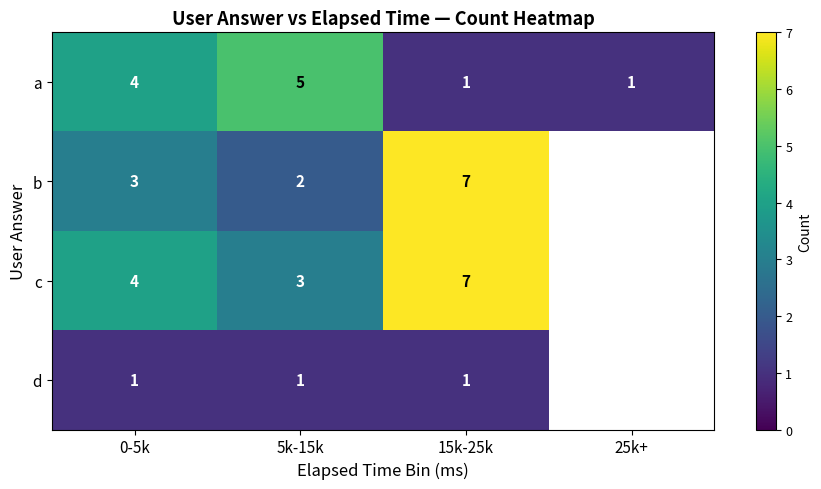

At which label is a closest to 3?

0-5k